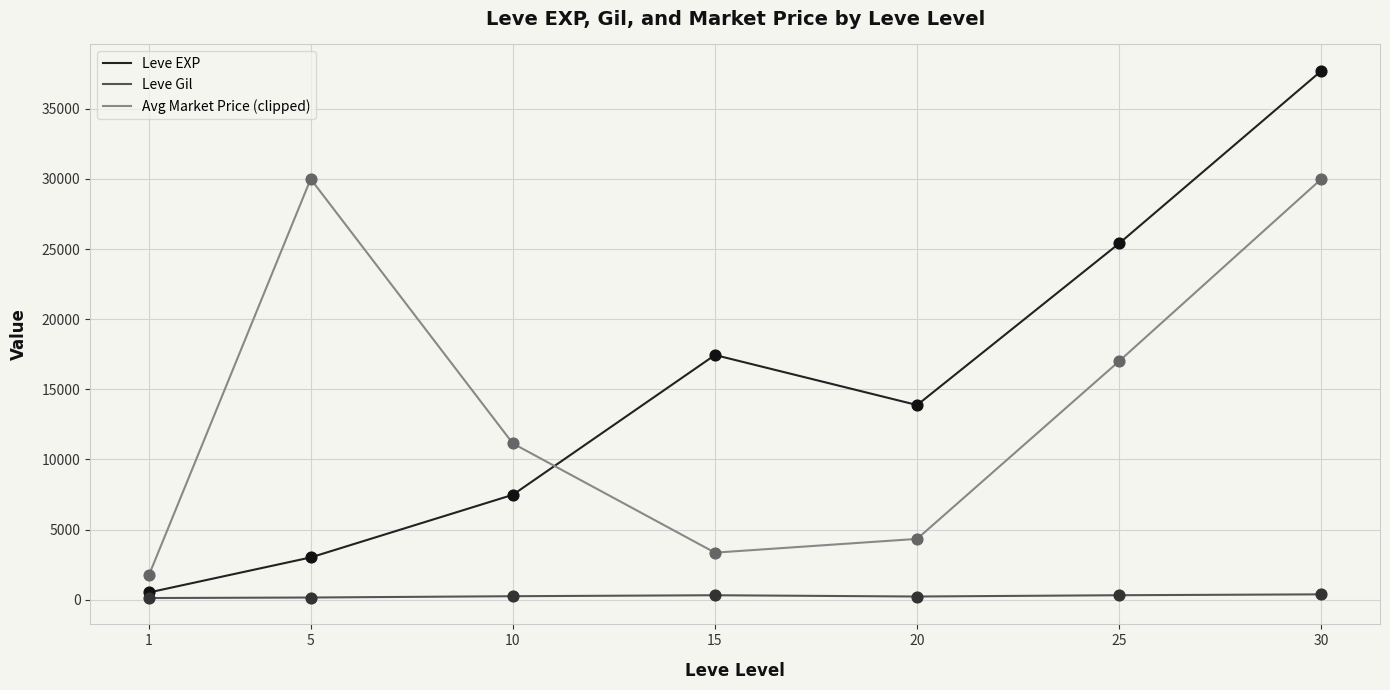

Which series has the largest total across all categories?

Leve EXP